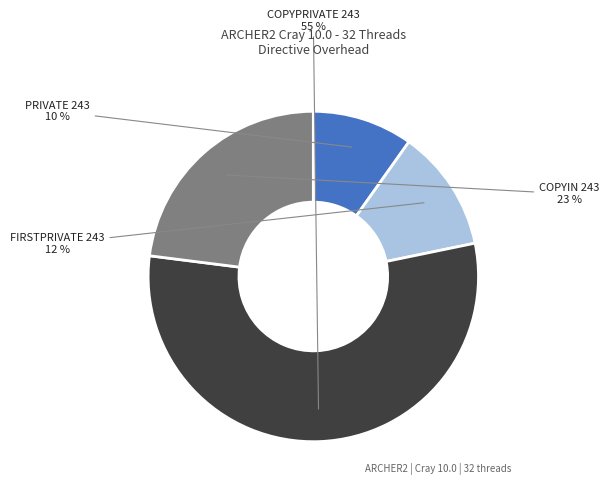

What is the smallest slice in the pie chart?

PRIVATE 243